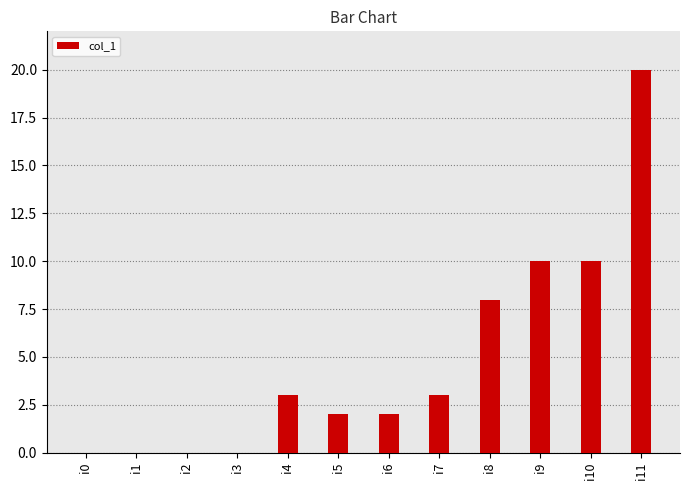

What is the sum of the values at i7 and i9?

13